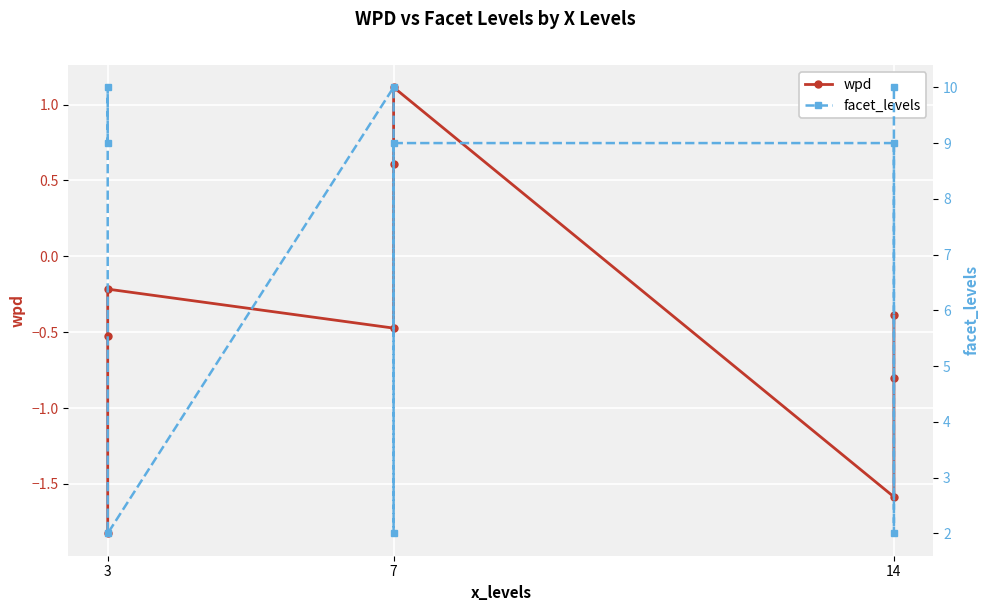

Reading left to right, transcribe all the data shown in this chart.

wpd: -1.8	-0.5	-0.2	-0.5	0.6	1.1	-1.6	-0.8	-0.4
facet_levels: 9.0	10.0	2.0	10.0	2.0	9.0	9.0	2.0	10.0